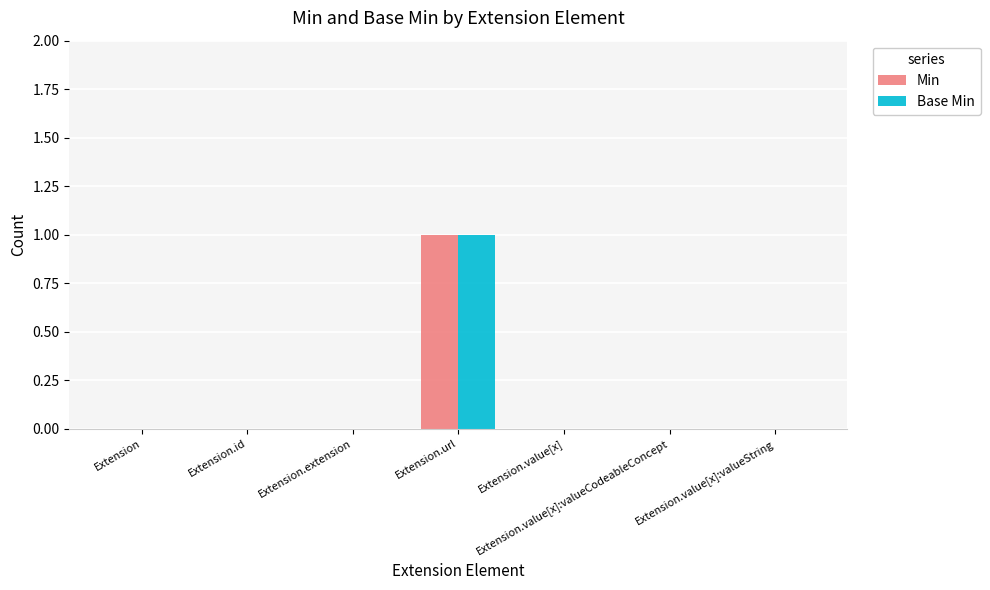

Reading left to right, what are all the values shown in this chart?

Min: Extension=0	Extension.id=0	Extension.extension=0	Extension.url=1	Extension.value[x]=0	Extension.value[x]:valueCodeableConcept=0	Extension.value[x]:valueString=0
Base Min: Extension=0	Extension.id=0	Extension.extension=0	Extension.url=1	Extension.value[x]=0	Extension.value[x]:valueCodeableConcept=0	Extension.value[x]:valueString=0